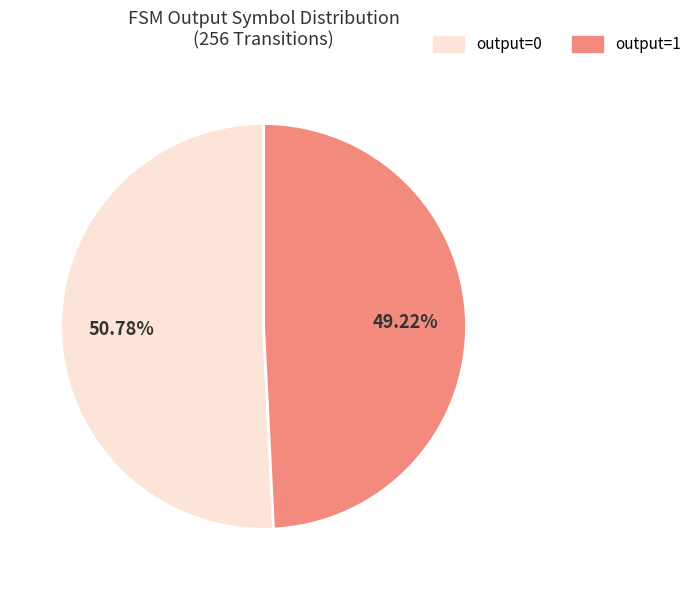

Is there a majority slice in this chart?

Yes